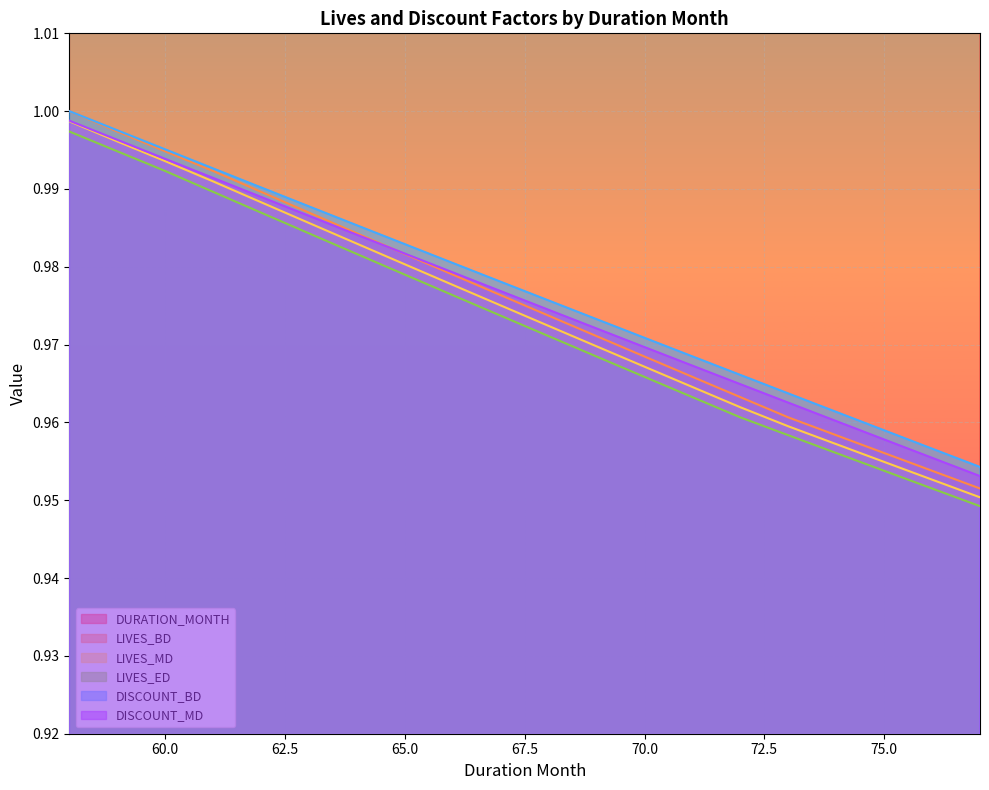

Reading left to right, what are all the values shown in this chart?

DURATION_MONTH: 58=58.0	59=59.0	60=60.0	61=61.0	62=62.0	63=63.0	64=64.0	65=65.0	66=66.0	67=67.0	68=68.0	69=69.0	70=70.0	71=71.0	72=72.0	73=73.0	74=74.0	75=75.0	76=76.0	77=77.0
LIVES_BD: 58=1.0	59=1.0	60=1.0	61=1.0	62=1.0	63=1.0	64=1.0	65=1.0	66=1.0	67=1.0	68=1.0	69=1.0	70=1.0	71=1.0	72=1.0	73=1.0	74=1.0	75=1.0	76=1.0	77=1.0
LIVES_MD: 58=1.0	59=1.0	60=1.0	61=1.0	62=1.0	63=1.0	64=1.0	65=1.0	66=1.0	67=1.0	68=1.0	69=1.0	70=1.0	71=1.0	72=1.0	73=1.0	74=1.0	75=1.0	76=1.0	77=1.0
LIVES_ED: 58=1.0	59=1.0	60=1.0	61=1.0	62=1.0	63=1.0	64=1.0	65=1.0	66=1.0	67=1.0	68=1.0	69=1.0	70=1.0	71=1.0	72=1.0	73=1.0	74=1.0	75=1.0	76=1.0	77=0.9
DISCOUNT_BD: 58=1.0	59=1.0	60=1.0	61=1.0	62=1.0	63=1.0	64=1.0	65=1.0	66=1.0	67=1.0	68=1.0	69=1.0	70=1.0	71=1.0	72=1.0	73=1.0	74=1.0	75=1.0	76=1.0	77=1.0
DISCOUNT_MD: 58=1.0	59=1.0	60=1.0	61=1.0	62=1.0	63=1.0	64=1.0	65=1.0	66=1.0	67=1.0	68=1.0	69=1.0	70=1.0	71=1.0	72=1.0	73=1.0	74=1.0	75=1.0	76=1.0	77=1.0